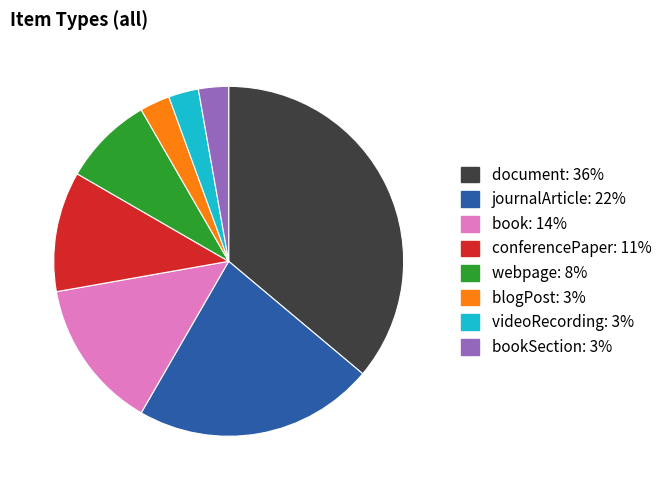

Is it true that bookSection: 3% is 3% of the pie?

True